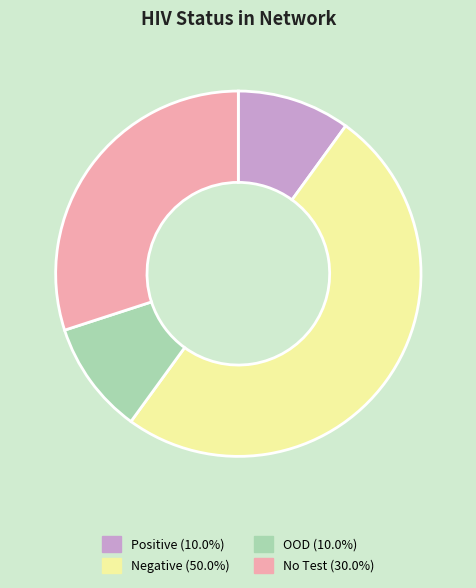

Approximately how many times larger is the value at No Test (30.0%) compared to Negative (50.0%)?

0.6